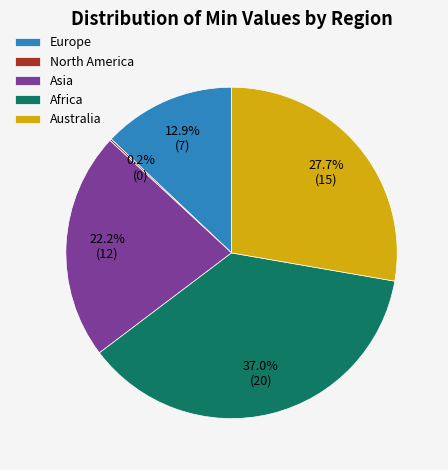

The Africa slice represents 49% of the pie. True or false?

False